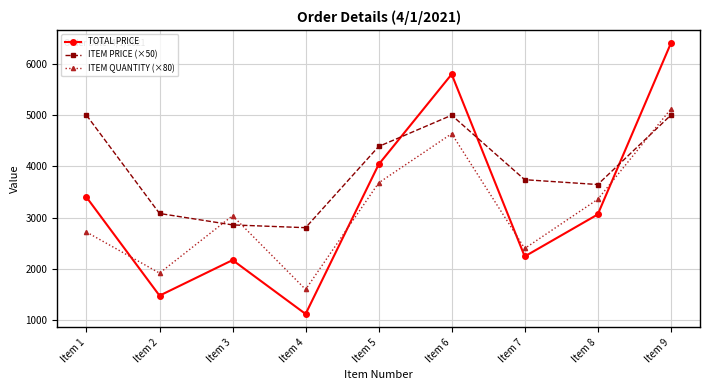

What is the smallest value displayed?

1122.4